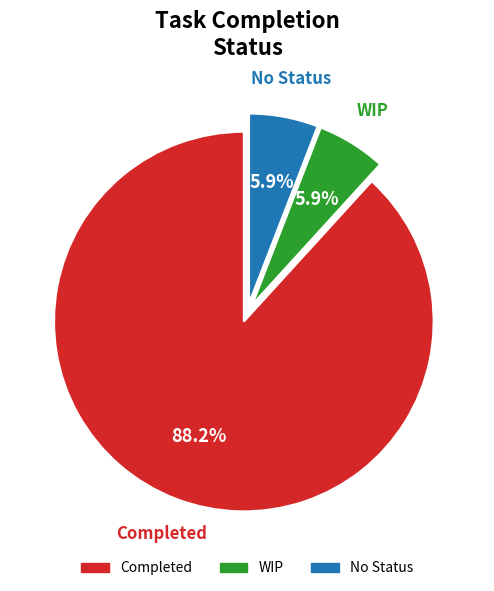

What is the largest slice in the pie chart?

Completed